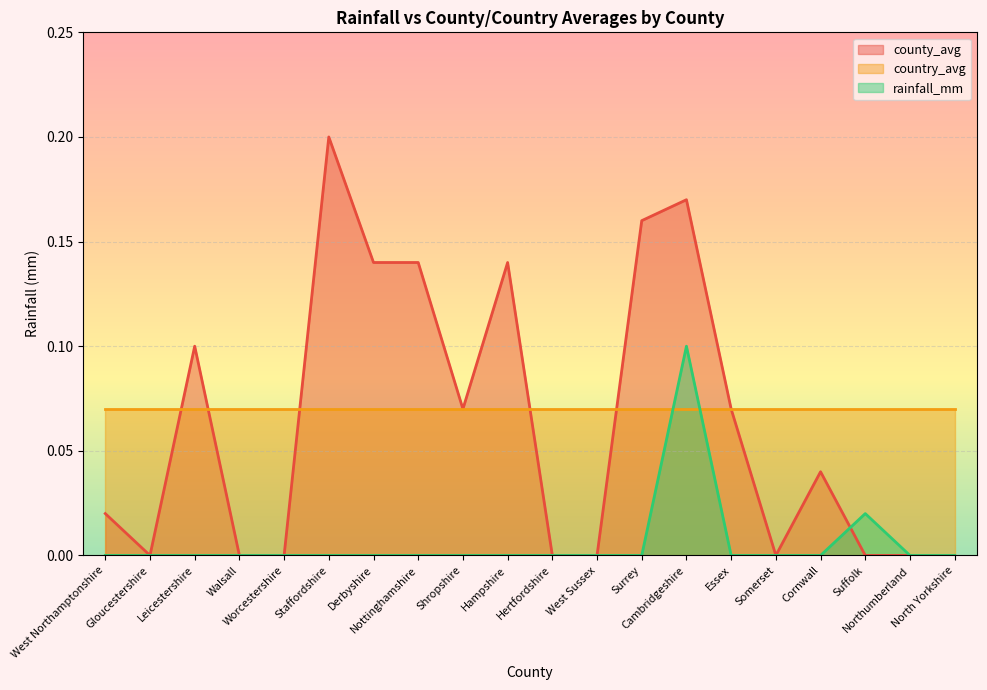

Is the value of rainfall_mm at Walsall greater than the value of county_avg at Shropshire?

No